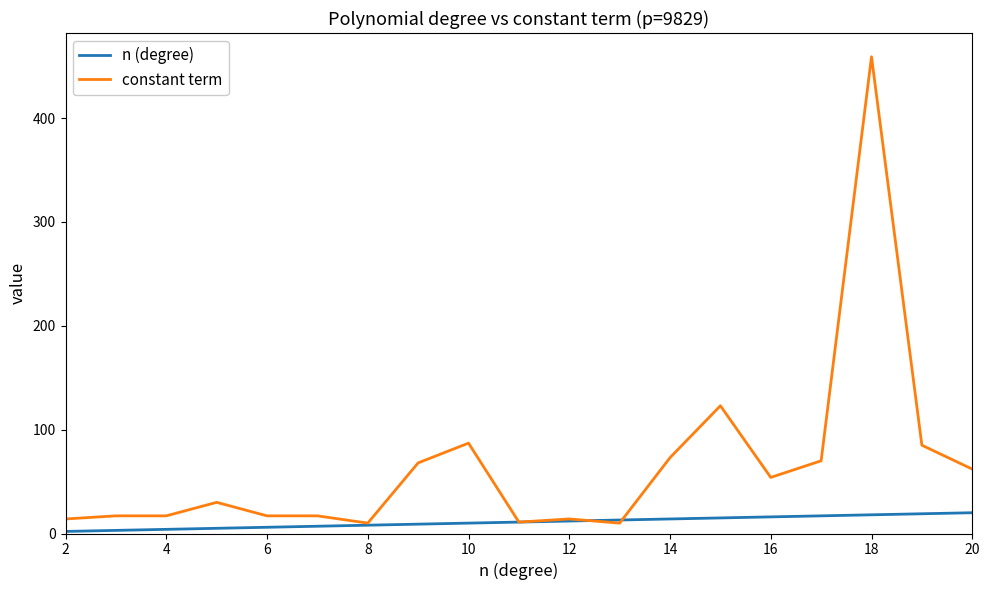

List the series in order of their overall mean, lowest first.

n (degree), constant term